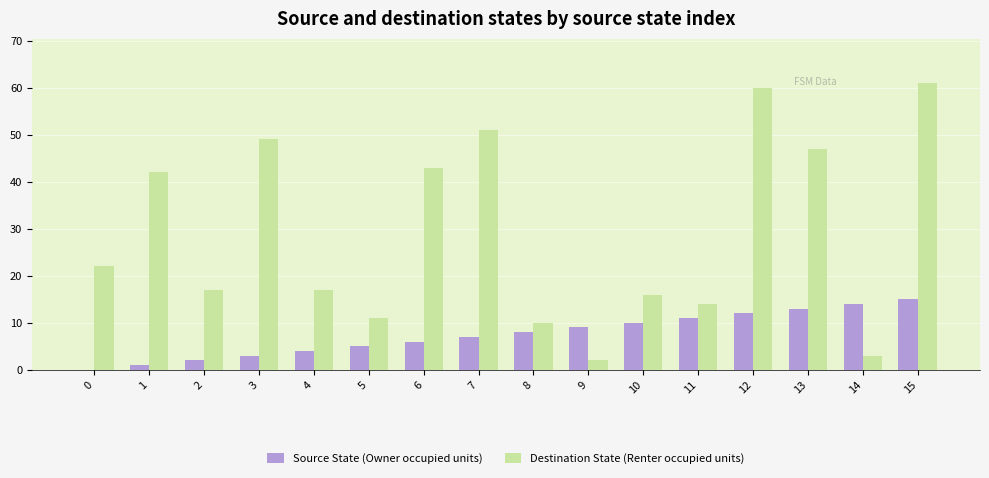

Is the value of Destination State (Renter occupied units) at 13 greater than the value of Source State (Owner occupied units) at 12?

Yes